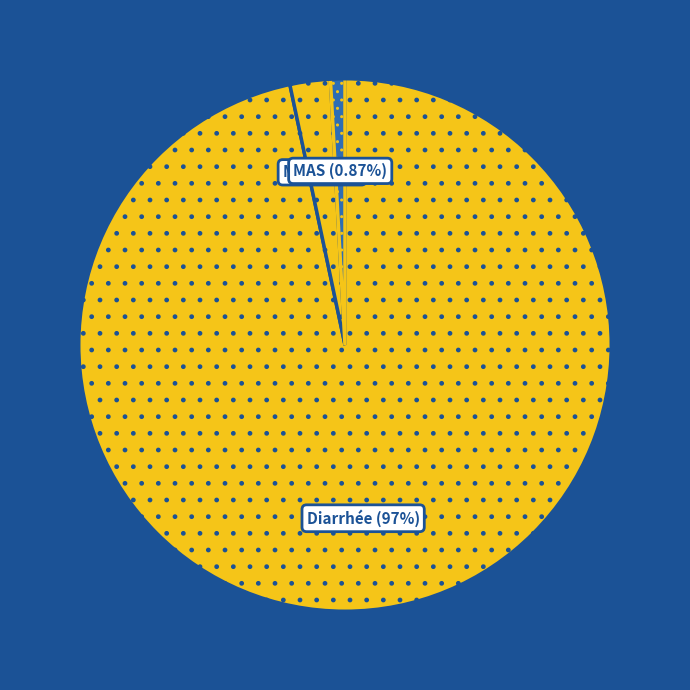

Count the number of slices in the pie.

3